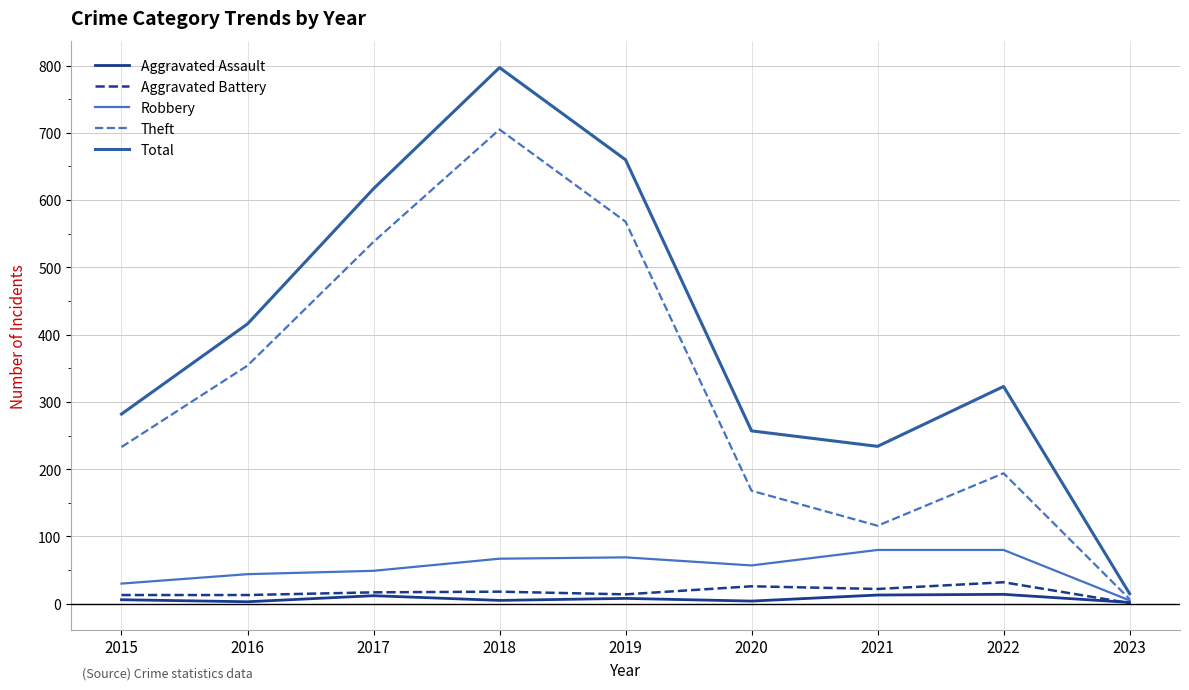

How many lines are shown in the chart?

5